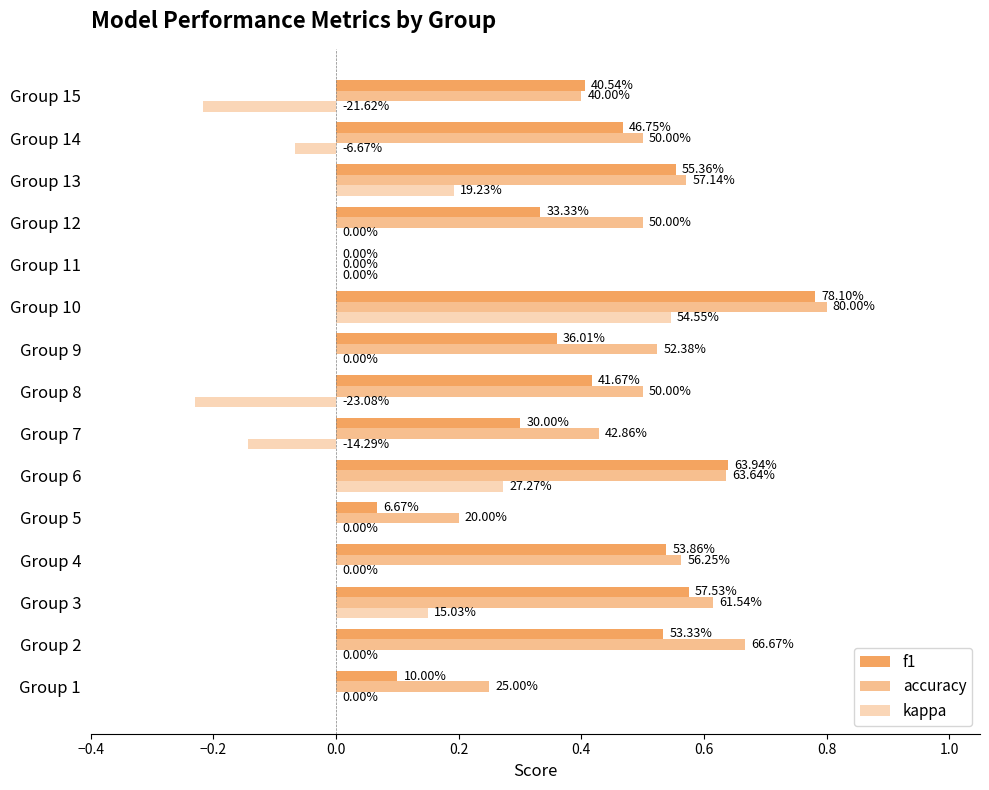

List the series in order of their peak value, lowest first.

kappa, f1, accuracy